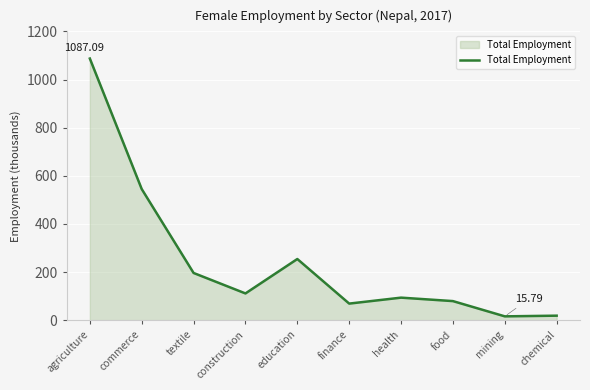

How many distinct data groups are displayed?

1